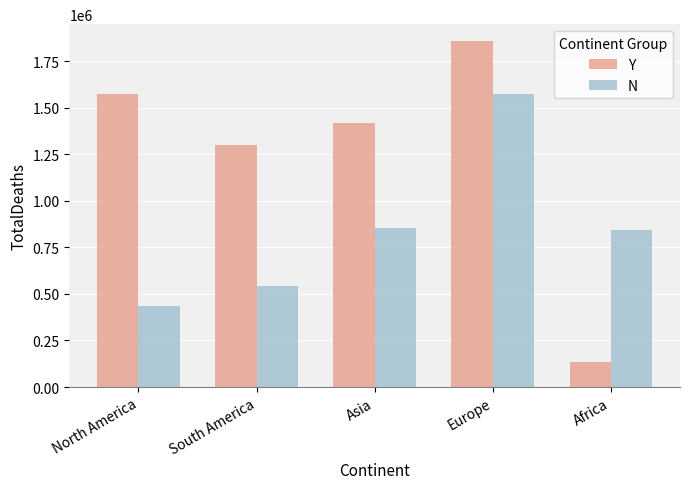

At which label is Y closest to 993836?

South America